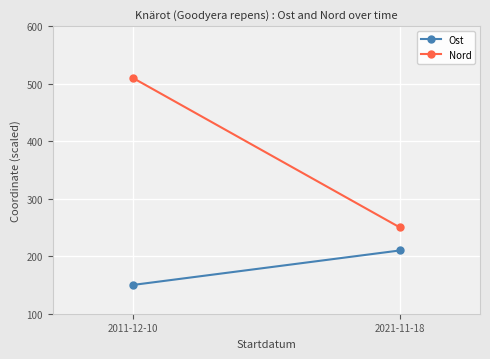

At which label does Nord reach its minimum?

2021-11-18